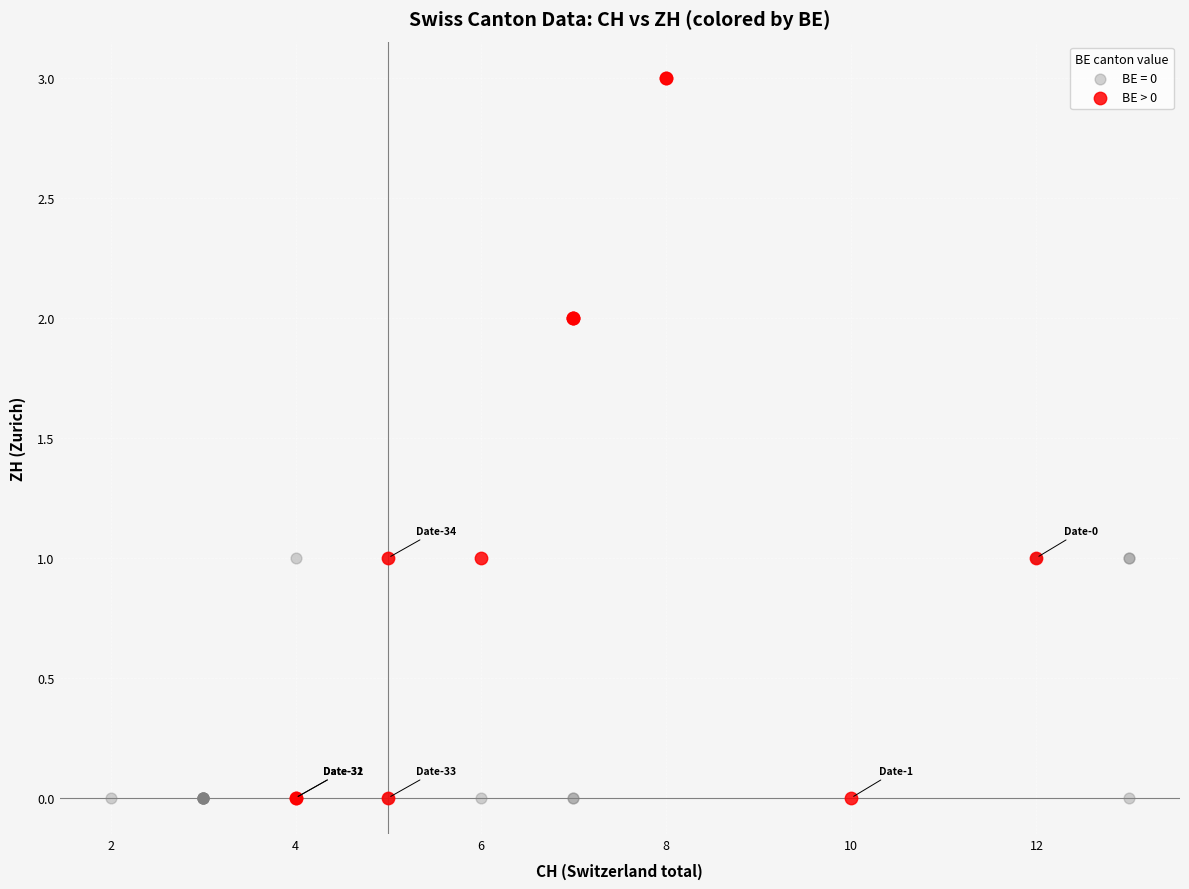

Which series has the widest spread of Y values?

BE > 0